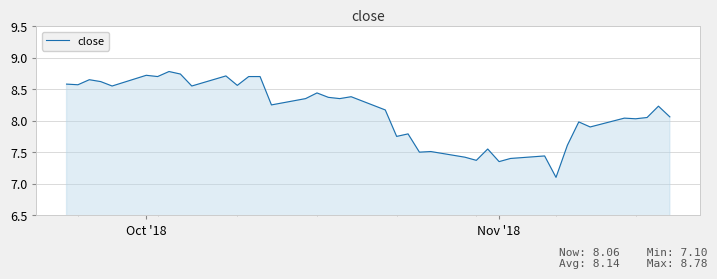

What is the maximum value shown in the chart?

8.8